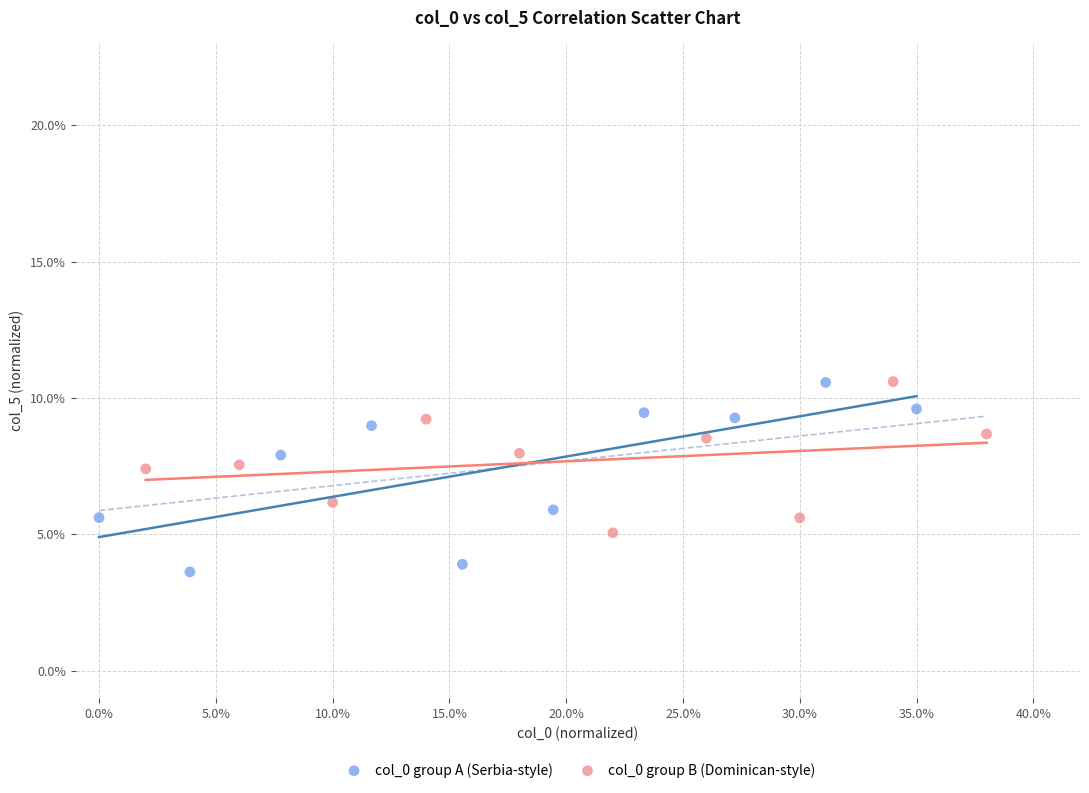

Which series reaches the minimum Y coordinate?

col_0 group A (Serbia-style)